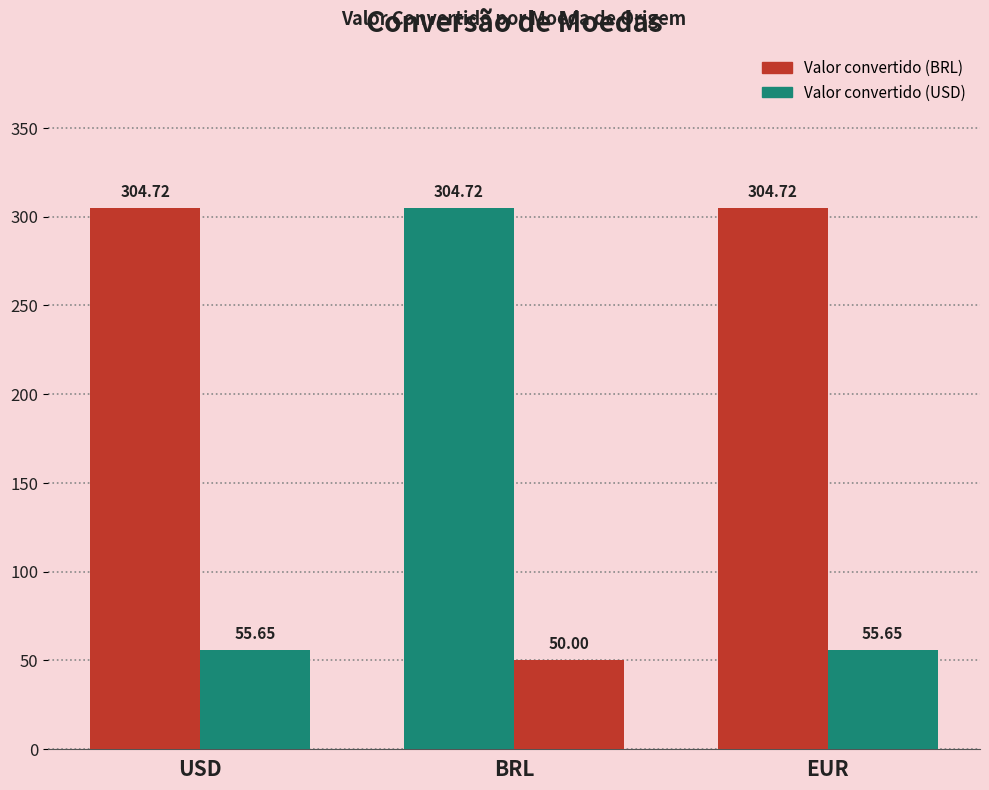

List the labels in order of Valor convertido (USD) value, smallest first.

BRL, USD, EUR